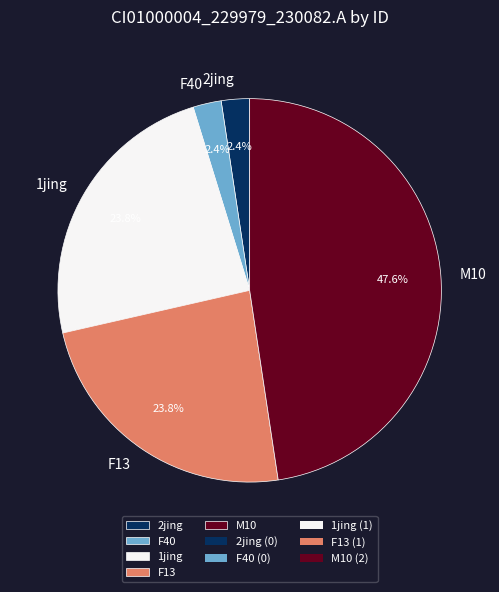

Combined, what portion of the pie is F13 and 1jing?

47.6%